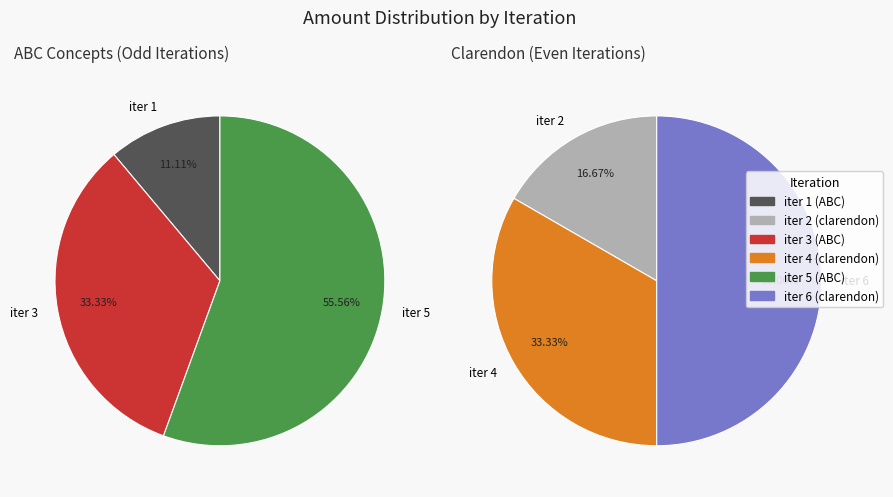

The 3 slice represents 26% of the pie. True or false?

False